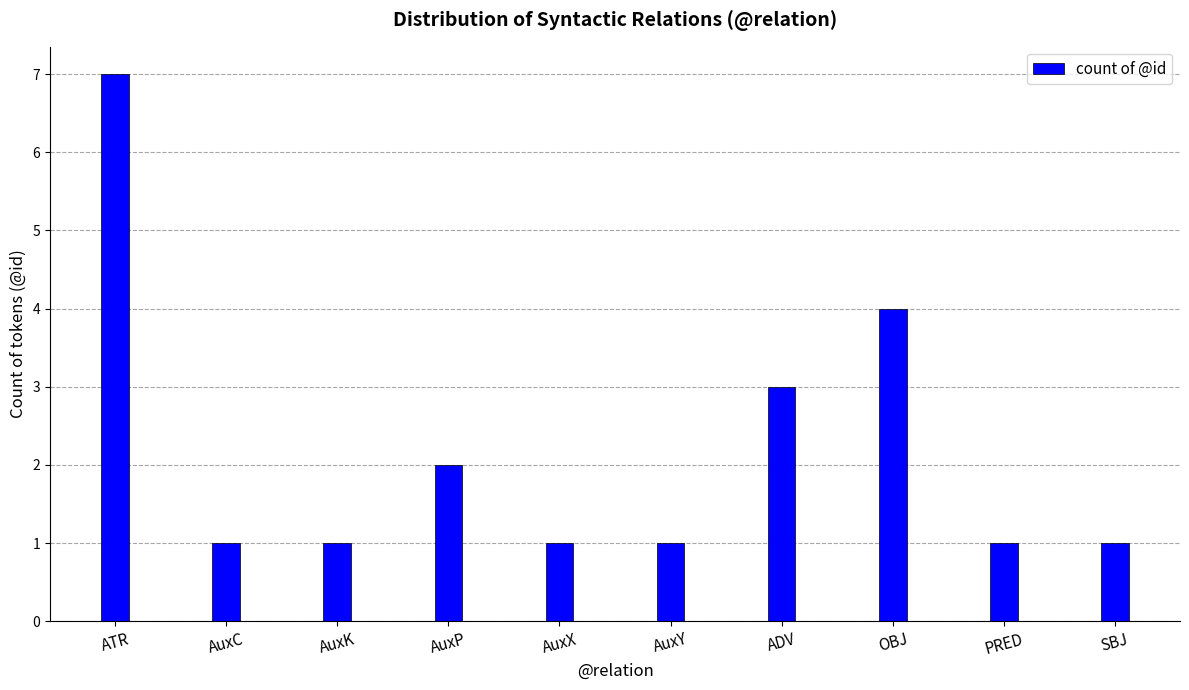

Is it true that the value at AuxX is 1?

True